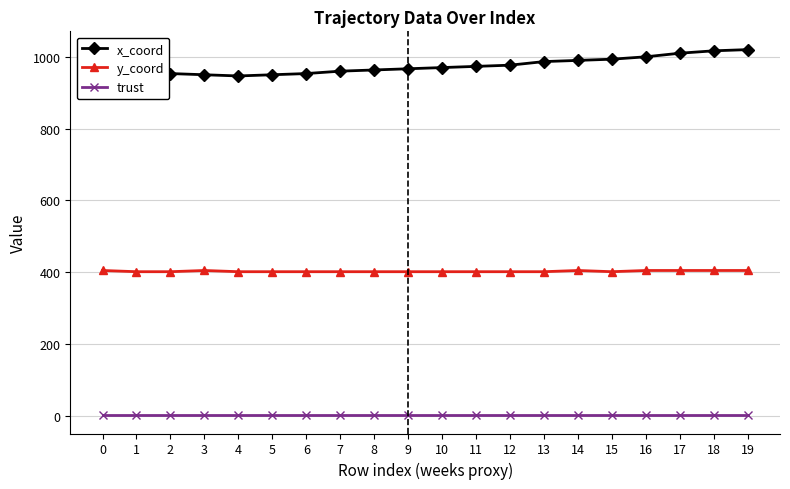

Which series has the largest range (max minus min)?

x_coord